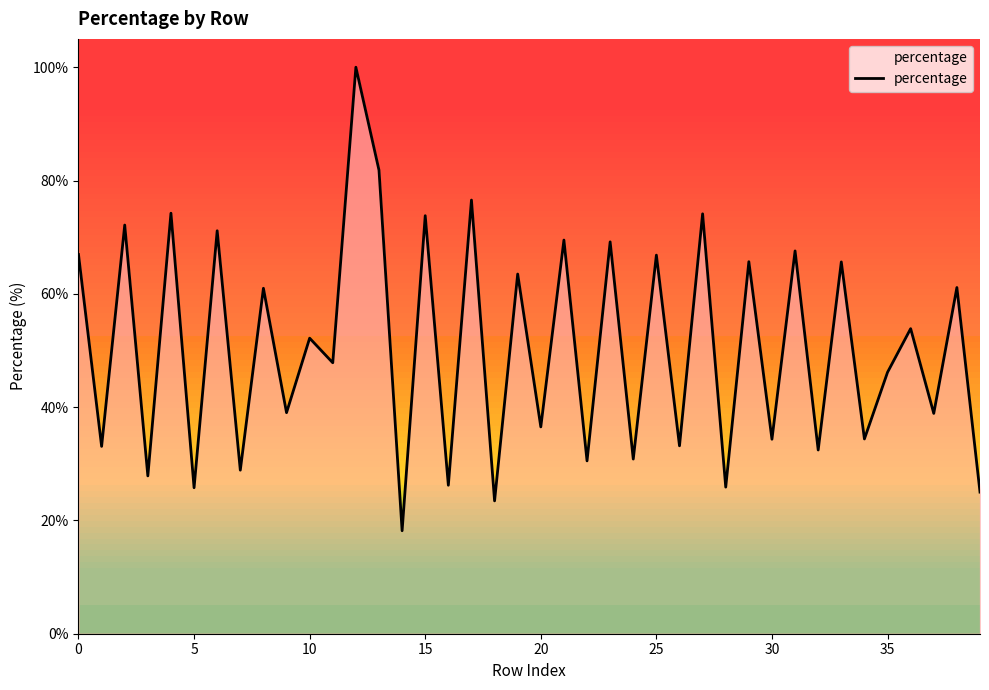

What is the average value?

50.6